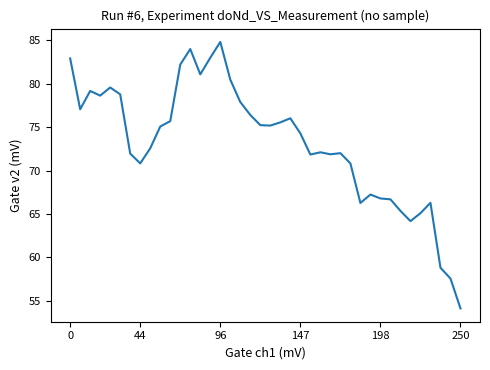

What is the minimum value shown in the chart?

54.1